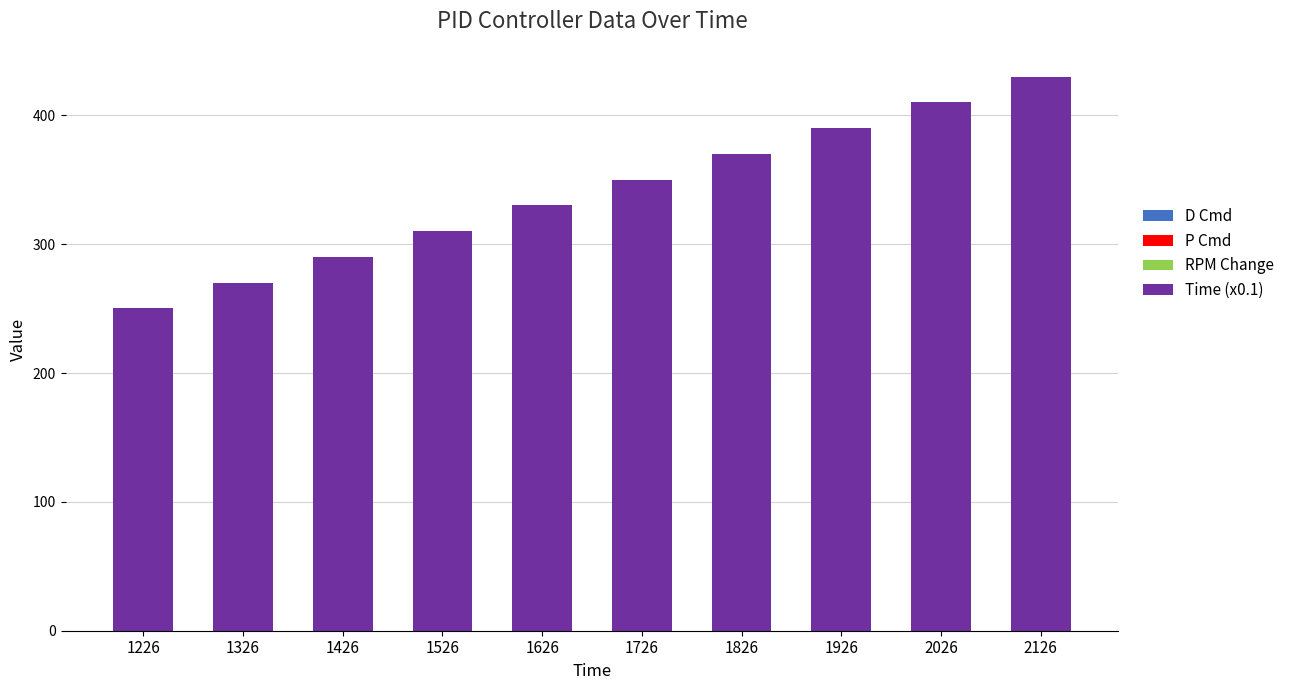

List the labels in order of value, largest first.

2126, 2026, 1926, 1826, 1726, 1626, 1526, 1426, 1326, 1226